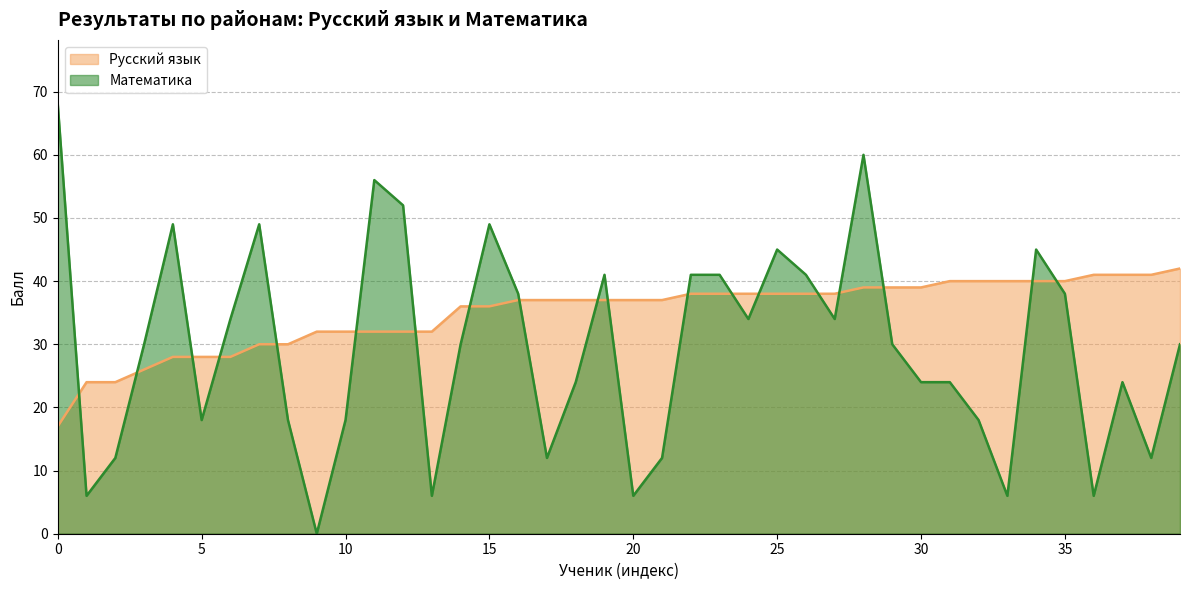

The value of Математика at 35 is 53. True or false?

False